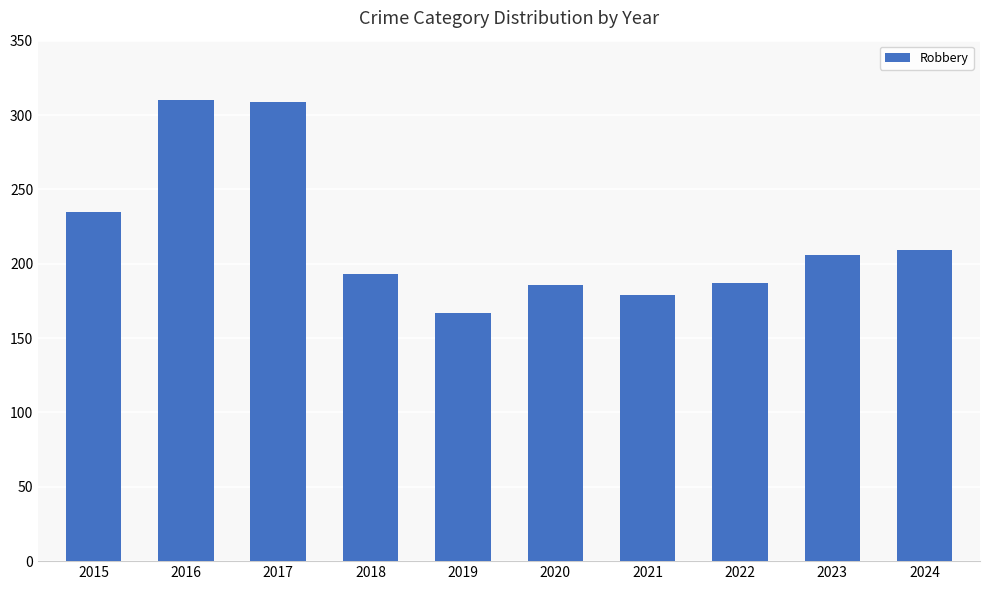

What is the average value?

218